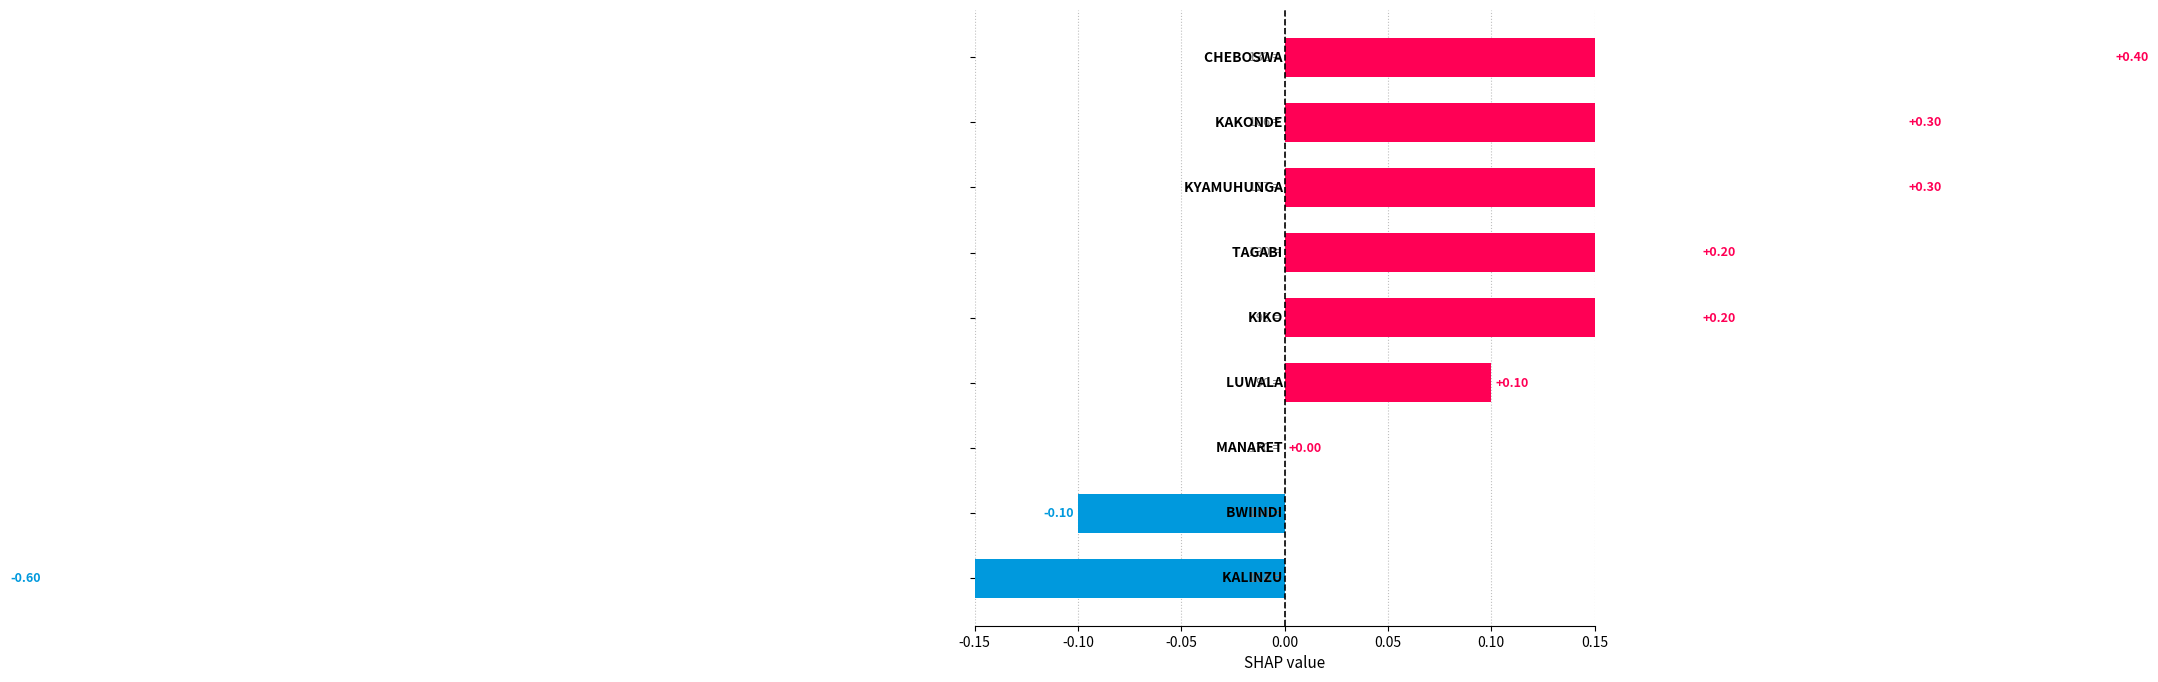

True or false: the data shows 0.1 at 0.00.

True